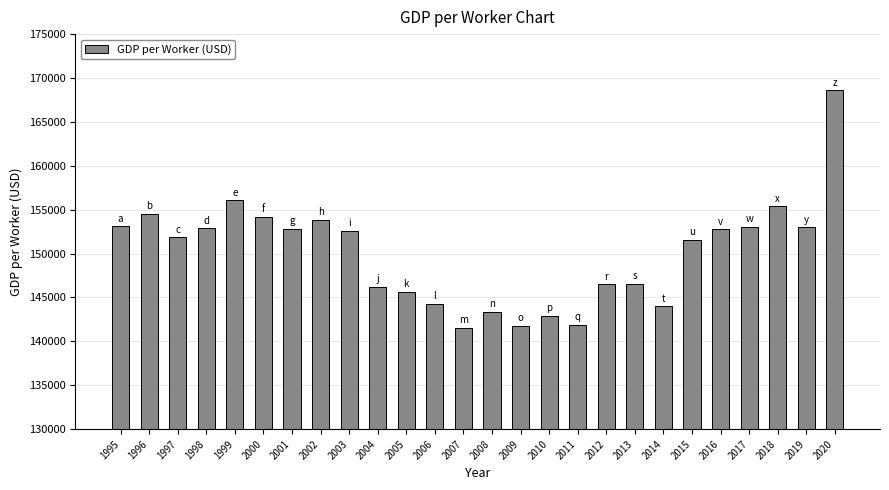

What is the value of the 17th bar from the left?

141869.3